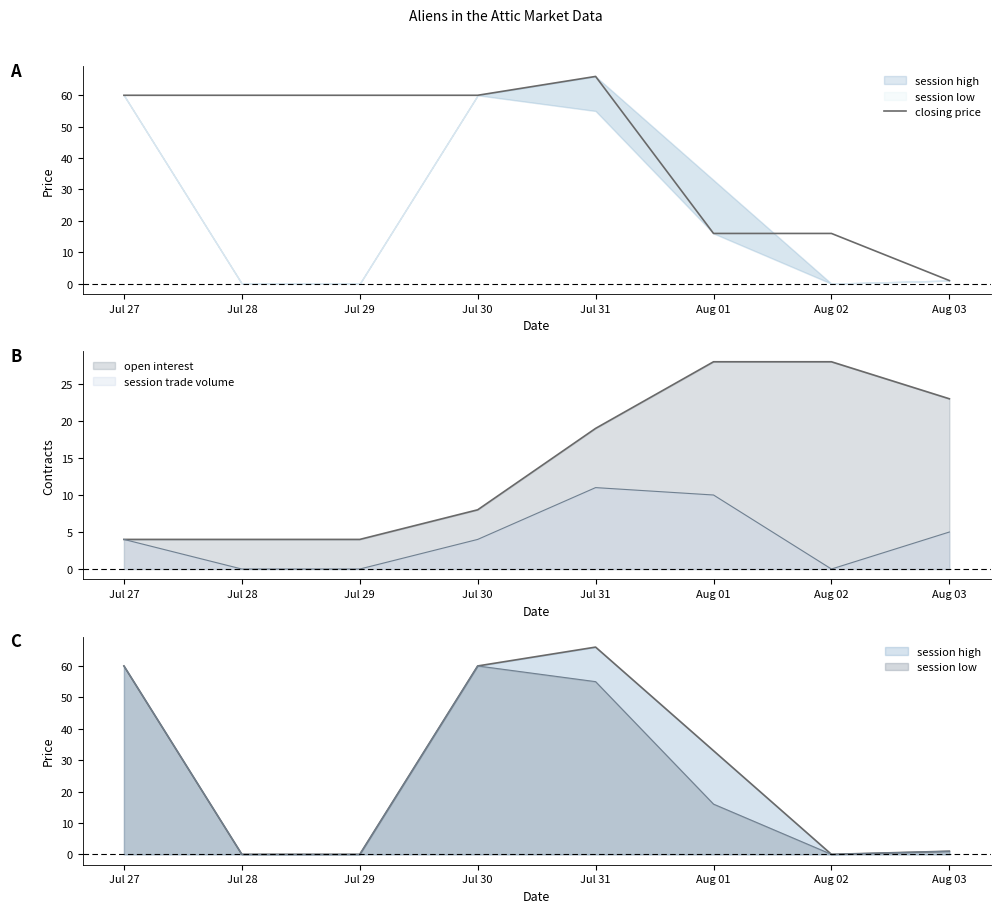

Is it true that the value at Aug 01 is 25?

False